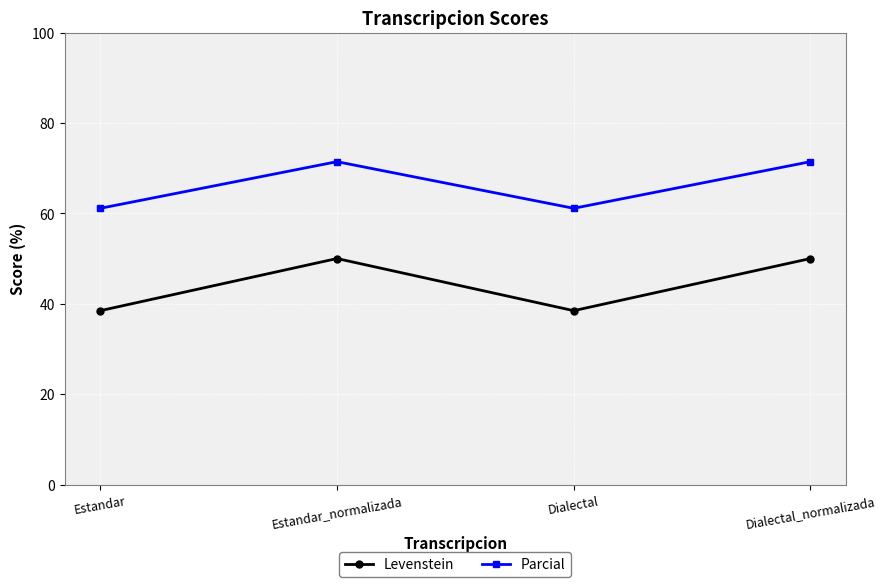

The Parcial series shows 40.6 at Estandar_normalizada. True or false?

False